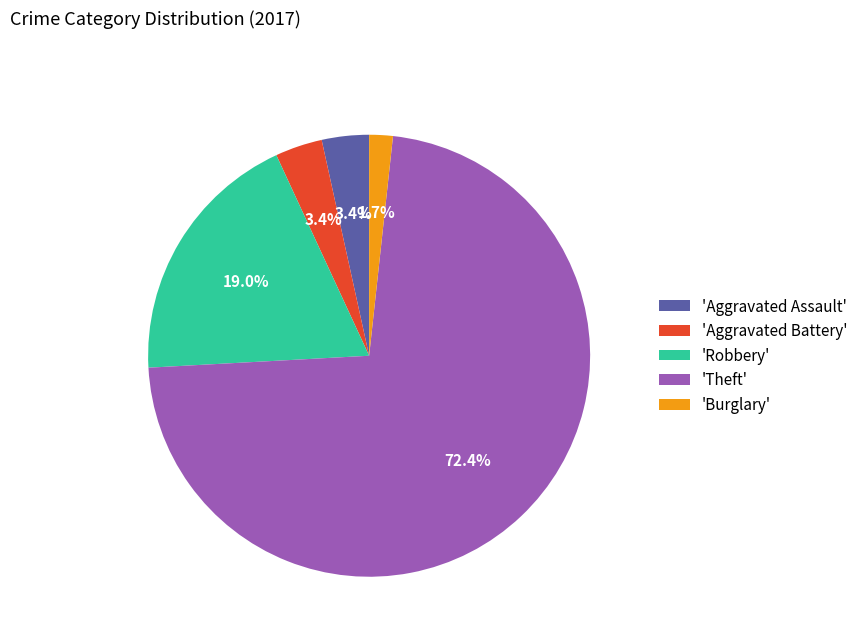

How much of the chart is everything except 'Robbery'?

81.0%